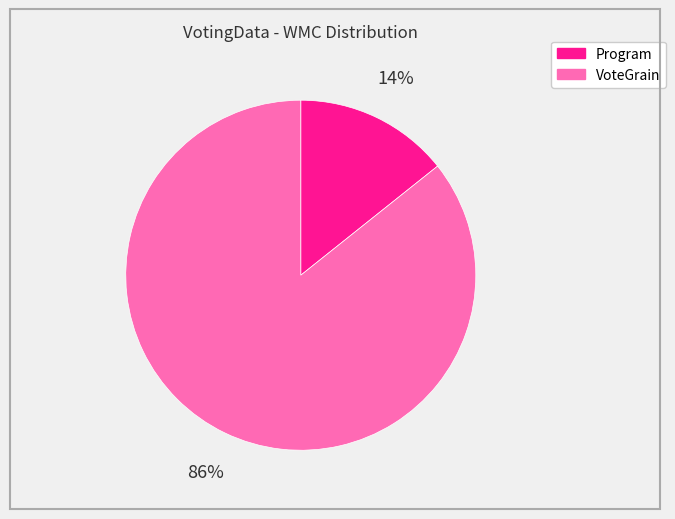

Combined, do VoteGrain and Program account for over 50%?

Yes